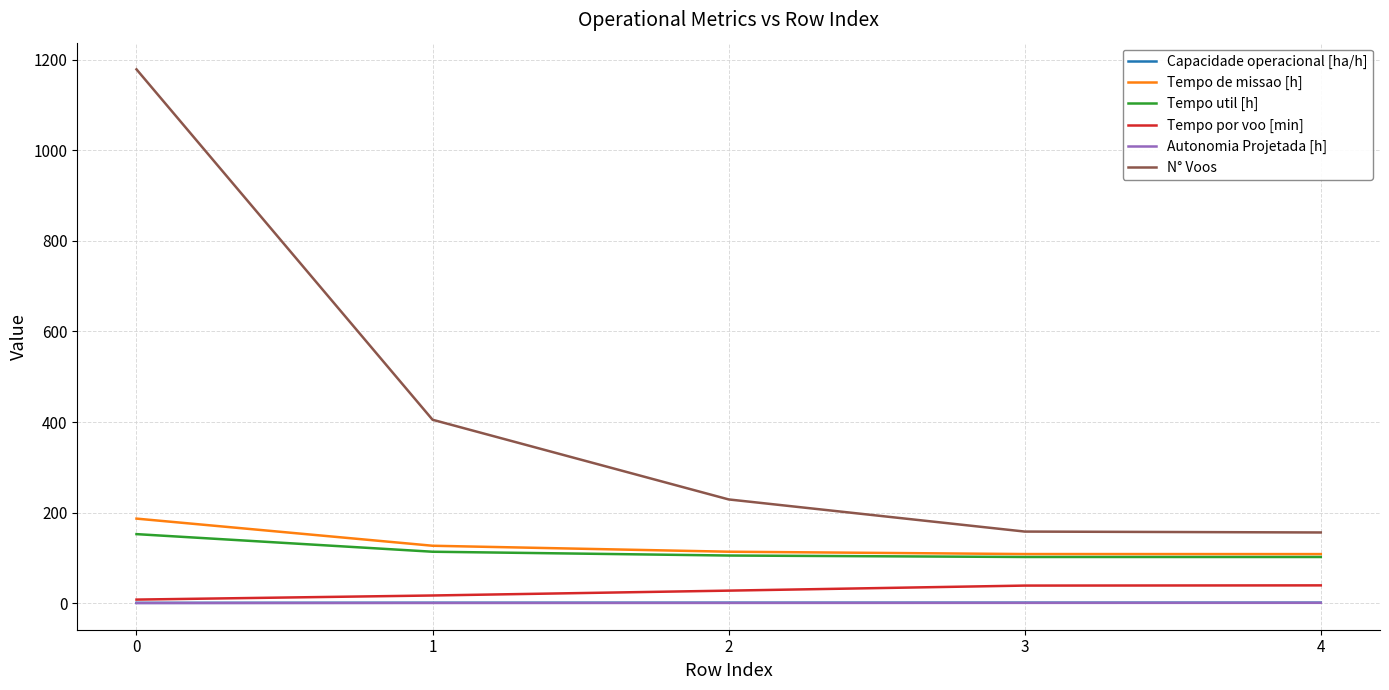

True or false: N° Voos and Autonomia Projetada [h] cross at least once.

False